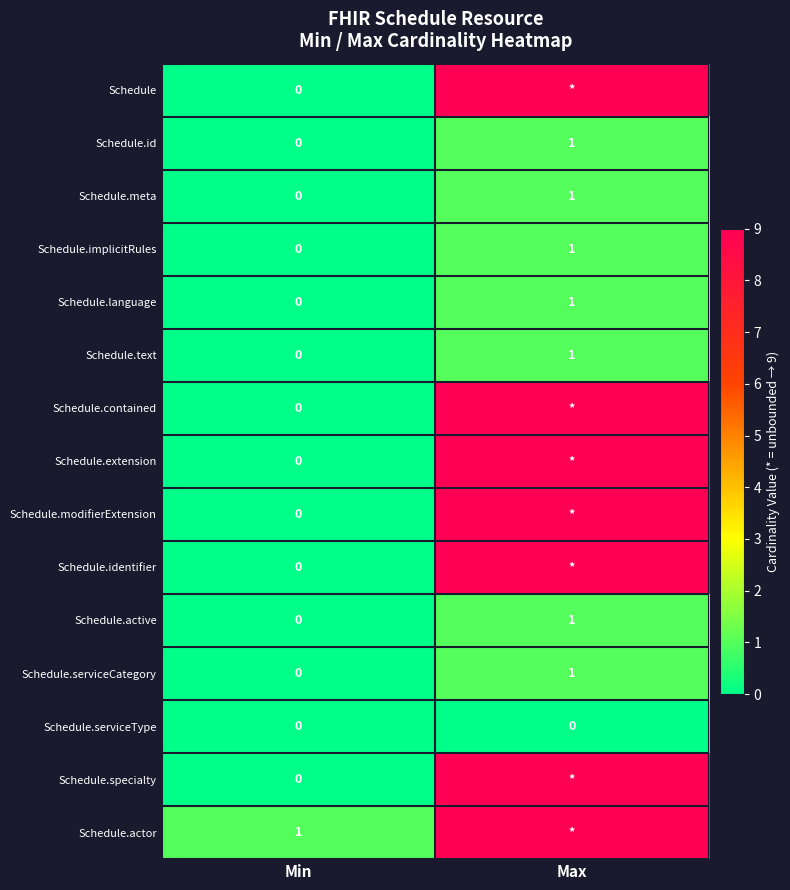

At which label is Schedule.implicitRules closest to 0?

Min